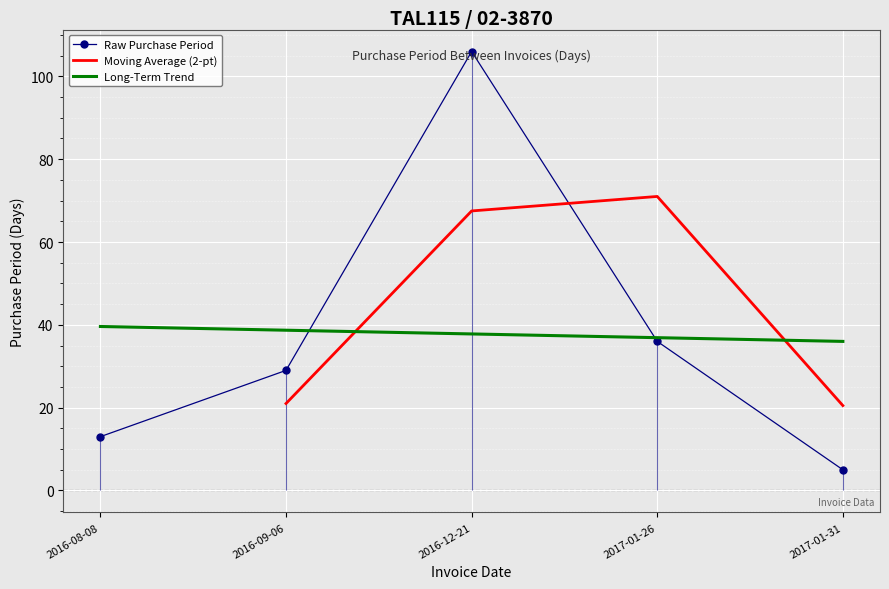

Between 2016-12-21 and 2016-08-08, which is larger?

2016-12-21